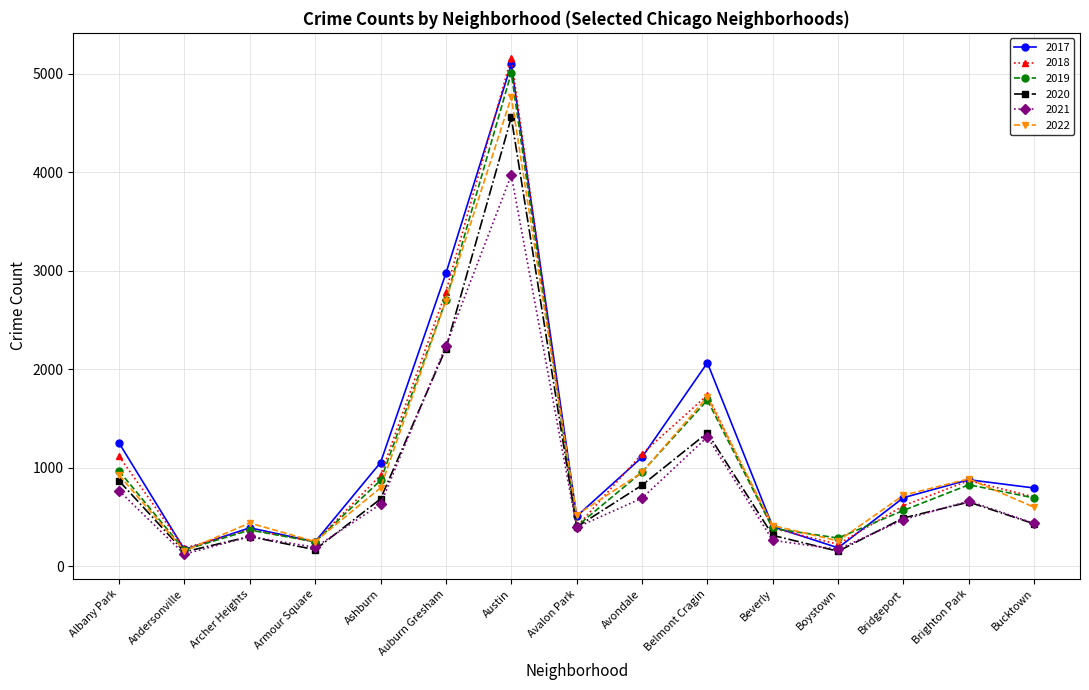

What is the total value across all series at Boystown?

1283